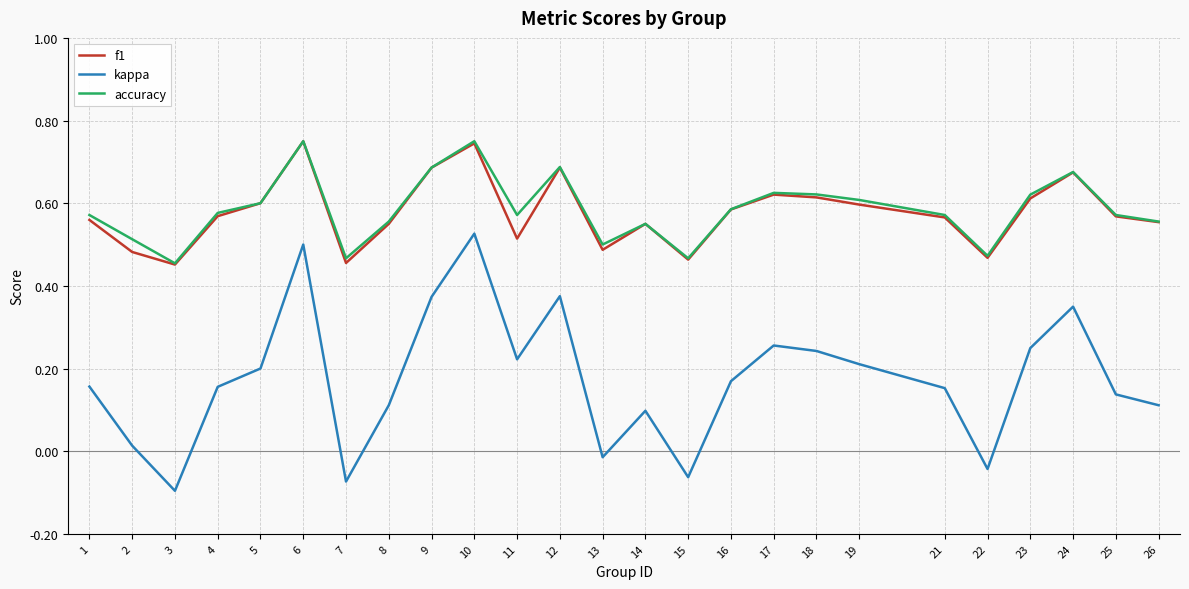

Is the value of f1 at 10 greater than the value of accuracy at 2?

Yes